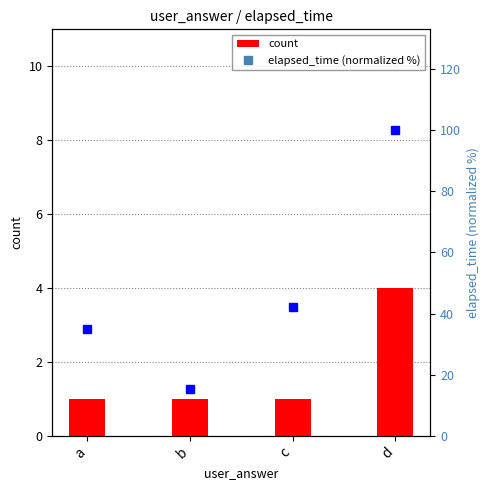

How many categories are shown in the chart?

4